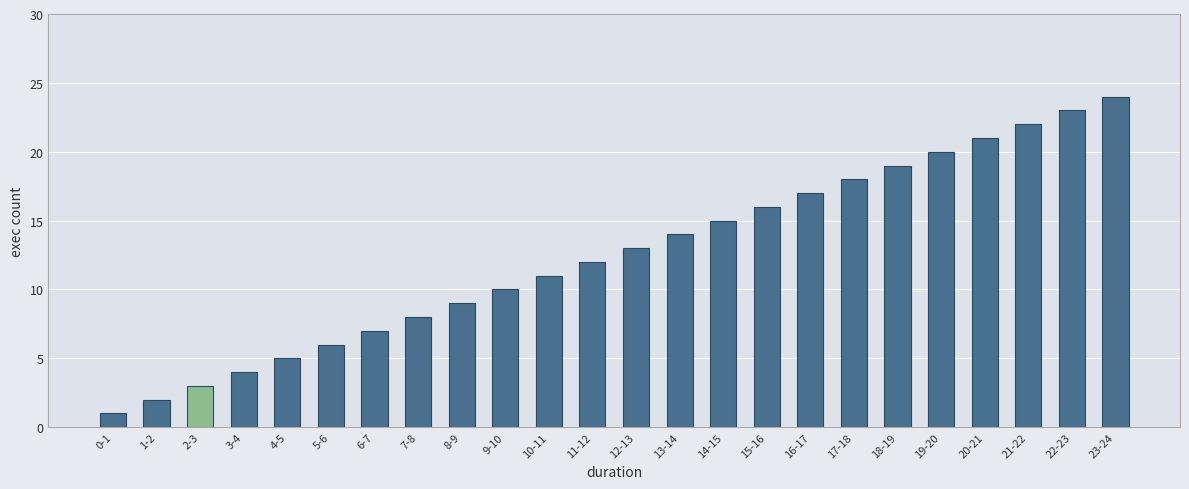

At which category does the chart reach its peak across all series?

23-24